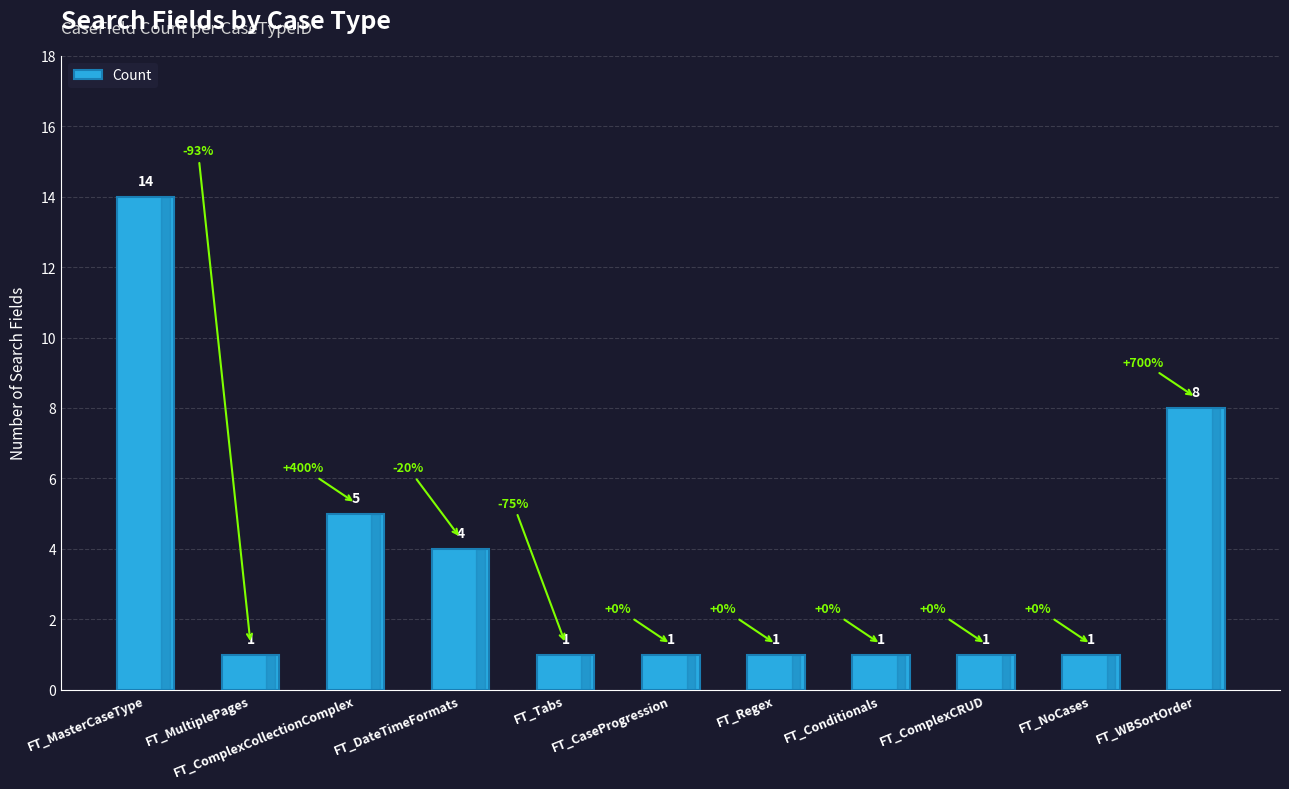

True or false: the data shows 8 at FT_WBSortOrder.

True